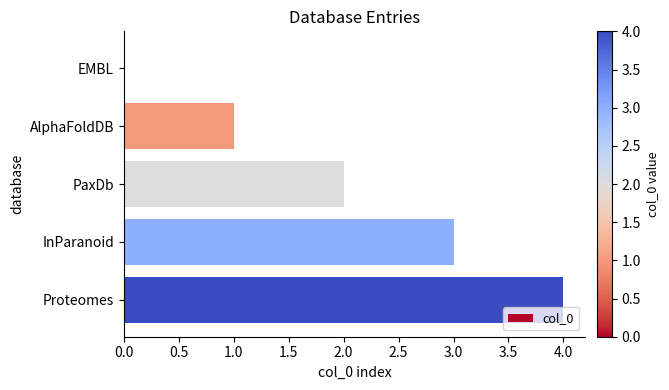

What is the change in value from PaxDb to InParanoid?

+1